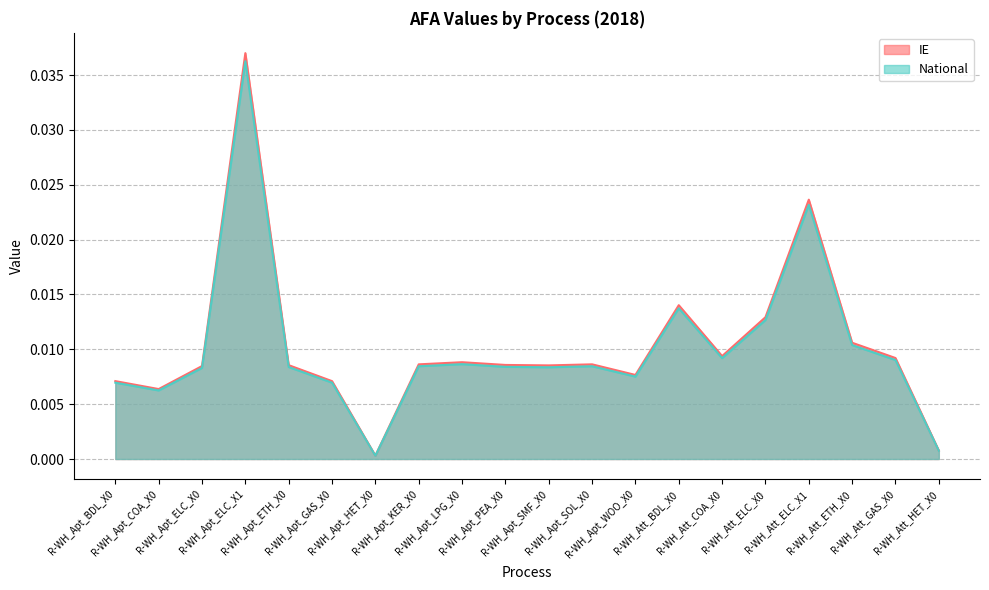

What are all the series names shown in the legend?

IE, National